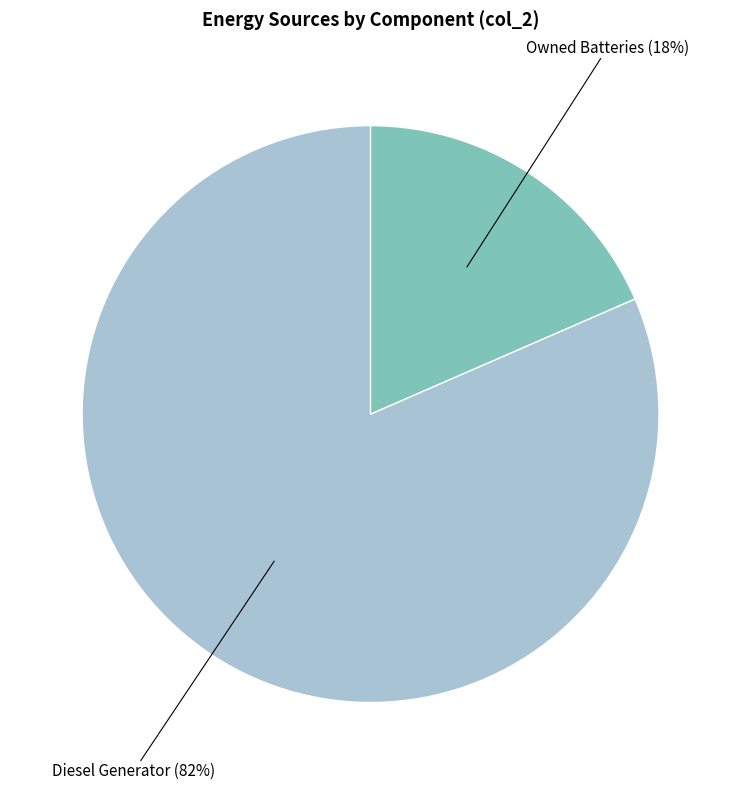

Is there any slice that represents more than half of the pie?

Yes